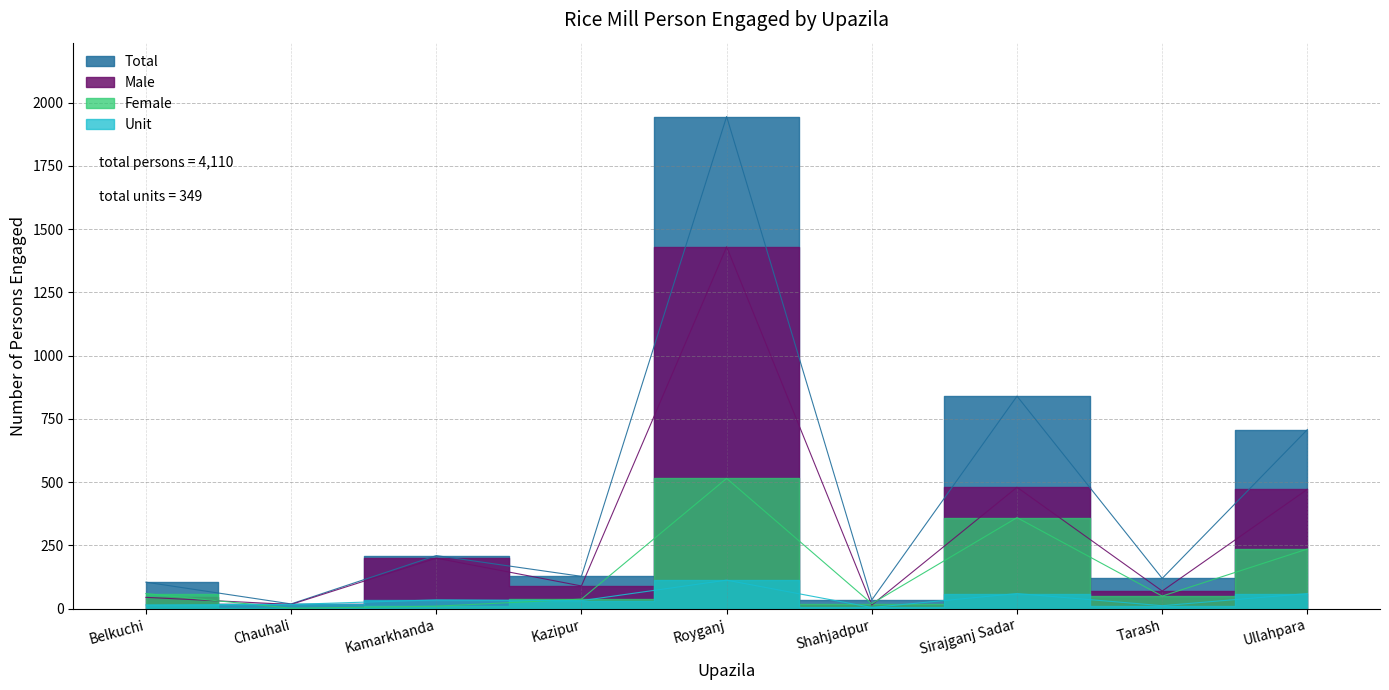

What is the total value across all series at Royganj?

4003